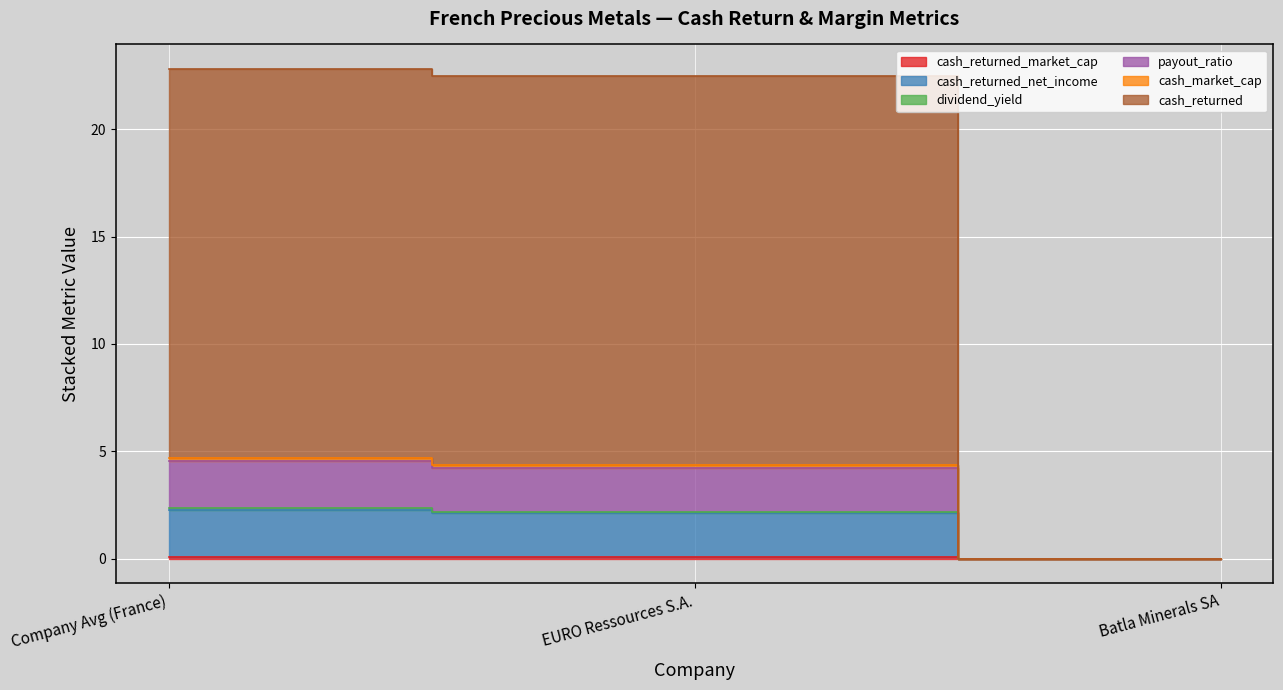

How many values in cash_market_cap are above zero?

2